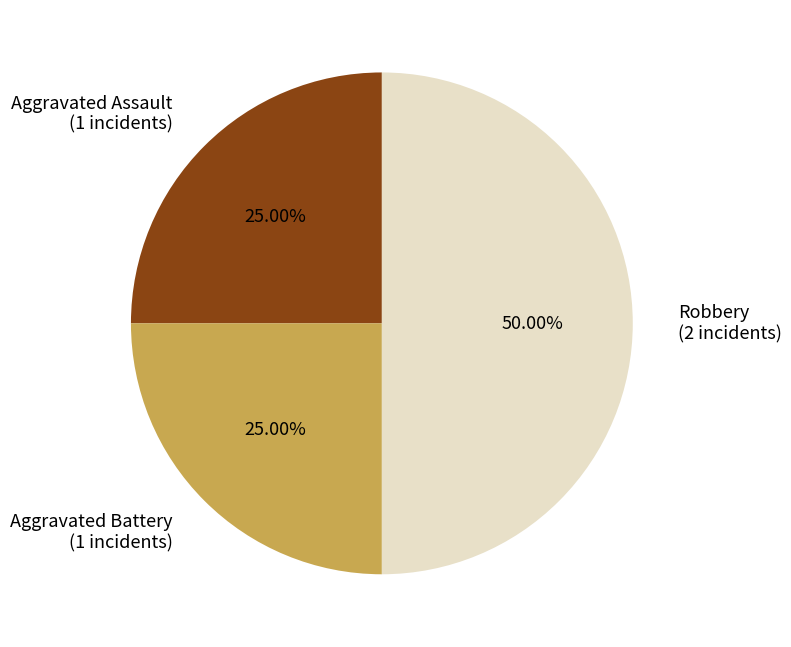

To the nearest percent, what portion does Aggravated Battery represent?

25%